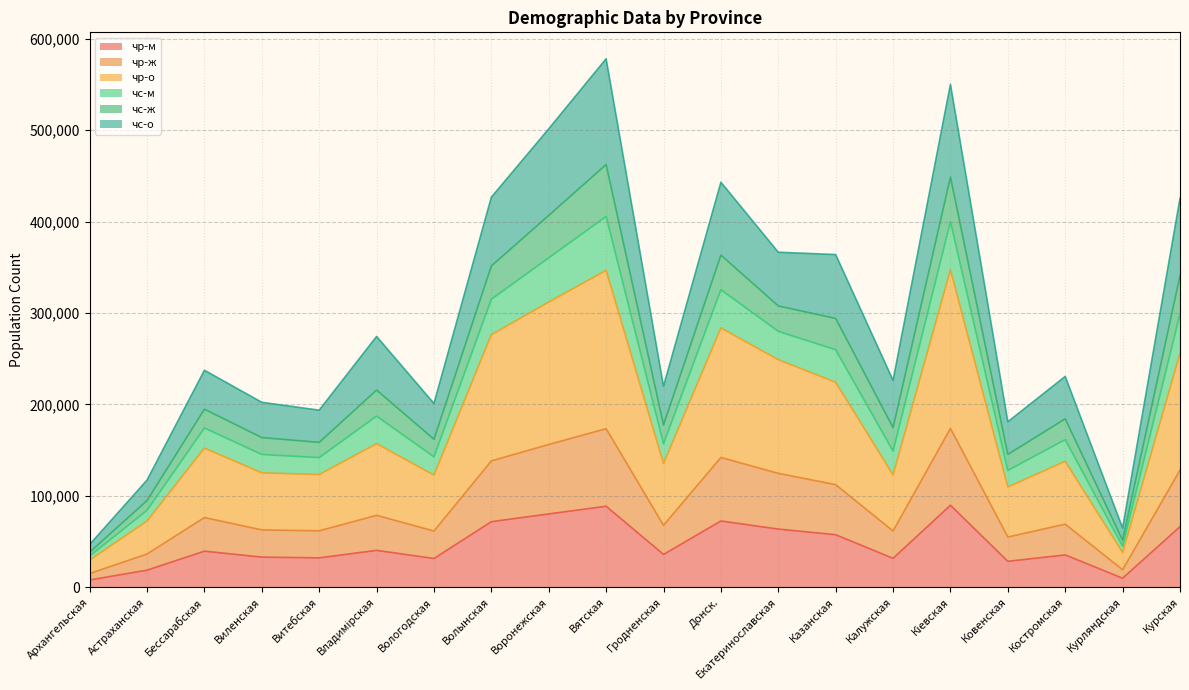

Does the chart display data point markers on the line(s)?

No